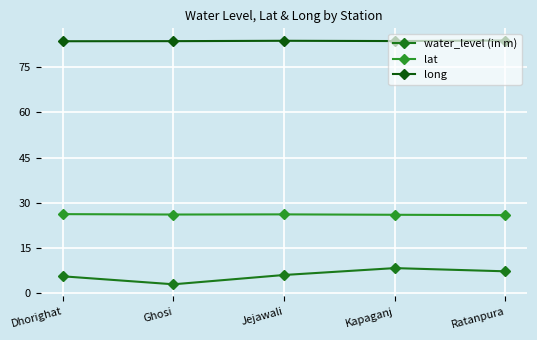

At how many categories does at least one series exceed 50?

5